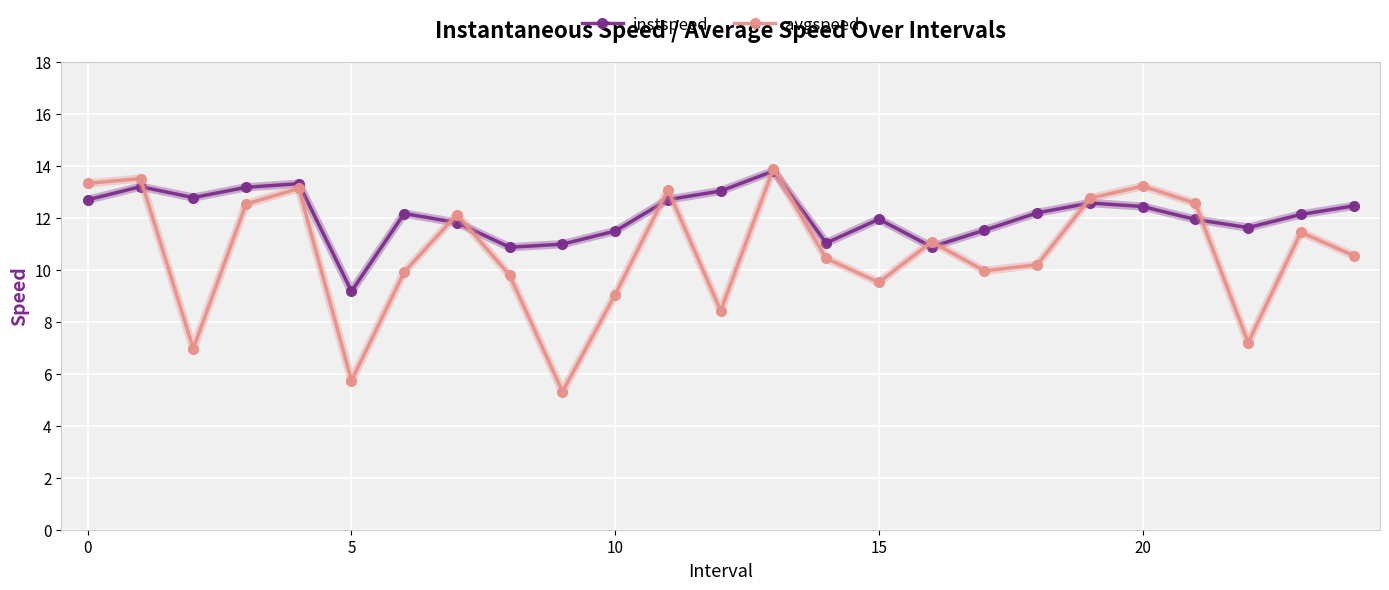

What is the maximum value for avgspeed?

13.9